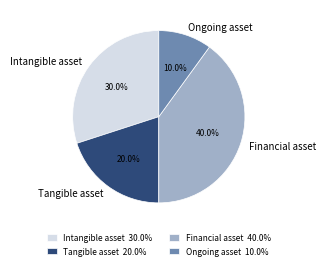

To the nearest percent, what percentage of the pie is Tangible asset?

20%